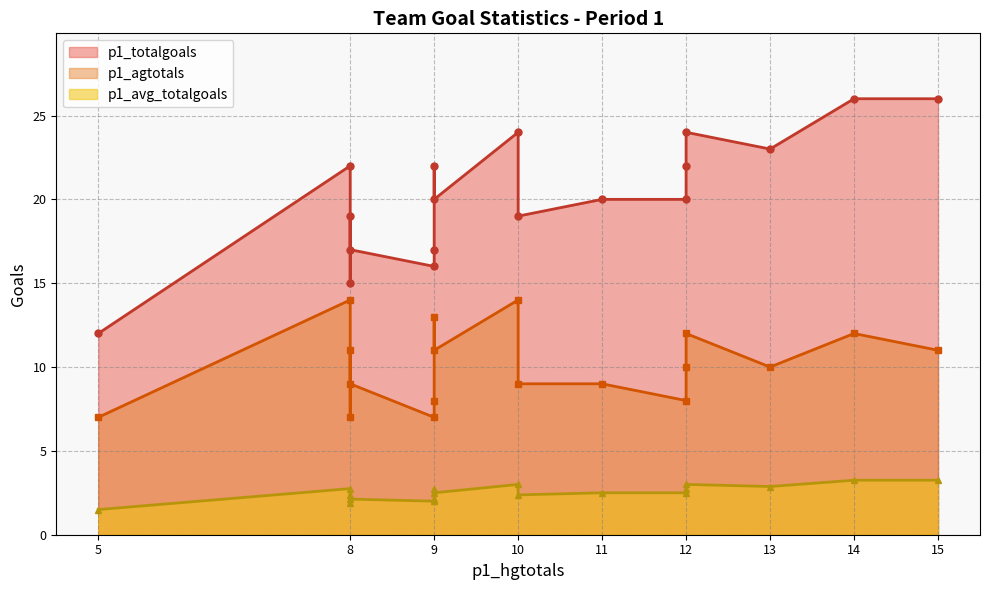

What is the maximum value for p1_avg_totalgoals?

3.2